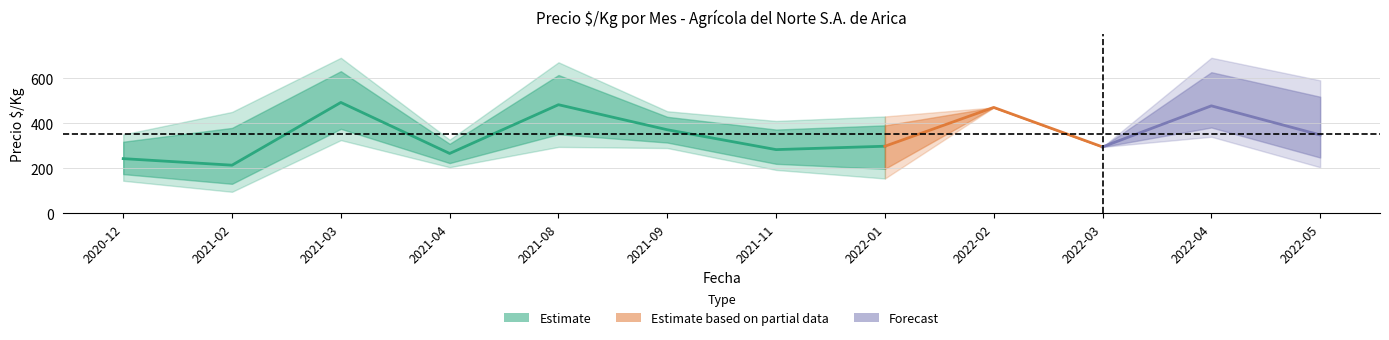

At which category does precio_min reach its first local peak?

2021-03